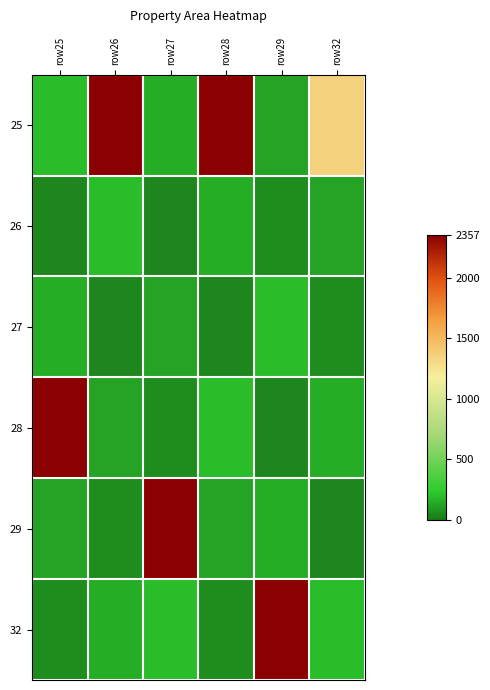

Reading left to right, transcribe all the data shown in this chart.

25: row25=193.7	row26=2357.5	row27=153.3	row28=2357.5	row29=126.2	row32=1350.3
26: row25=42.1	row26=193.7	row27=42.1	row28=153.3	row29=60.3	row32=126.2
27: row25=153.3	row26=42.1	row27=126.2	row28=42.1	row29=193.7	row32=60.3
28: row25=2357.5	row26=126.2	row27=60.3	row28=193.7	row29=42.1	row32=153.3
29: row25=126.2	row26=60.3	row27=2357.5	row28=126.2	row29=153.3	row32=42.1
32: row25=60.3	row26=153.3	row27=193.7	row28=60.3	row29=2357.5	row32=193.7